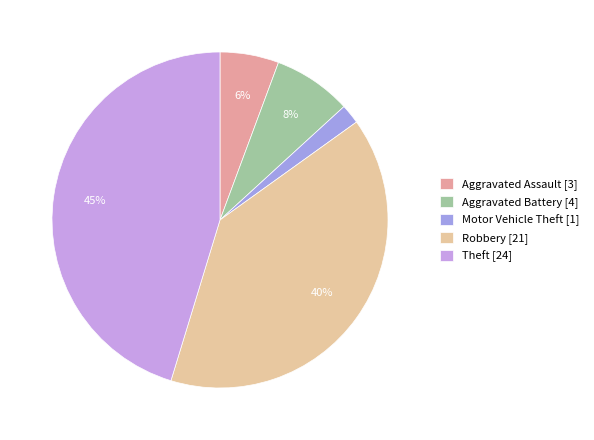

How many slices are in this pie chart?

5